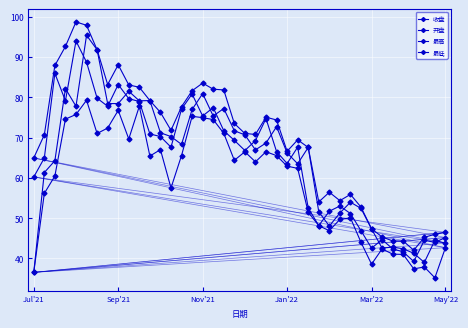

Count the number of categories in the chart.

40